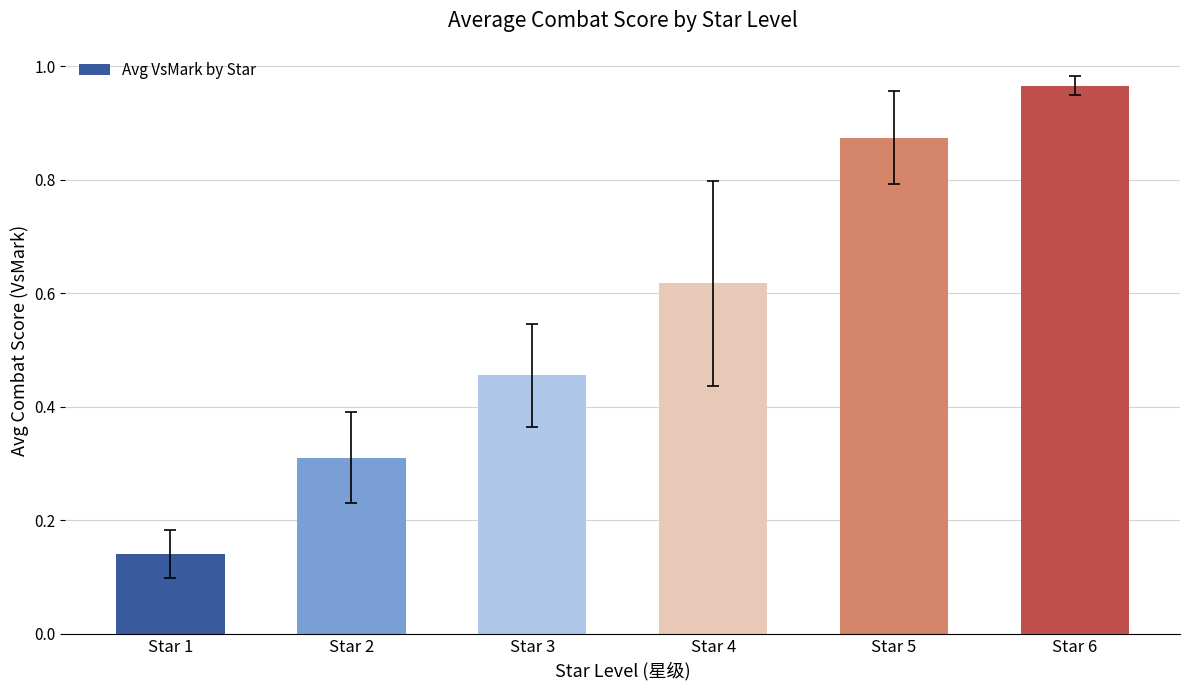

The value at Star 3 is 0.6. True or false?

False